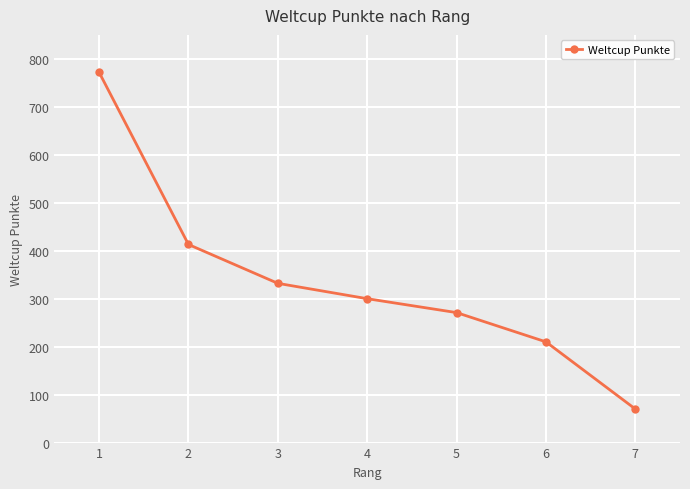

Is this an area chart (filled region under the line)?

No